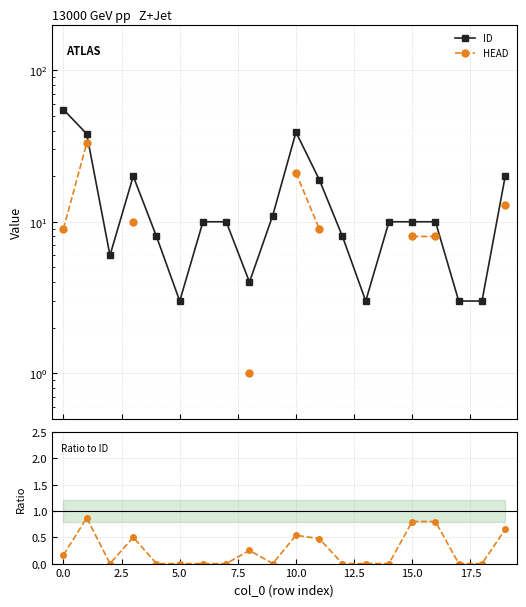

List the series in order of their overall mean, highest first.

ID, HEAD